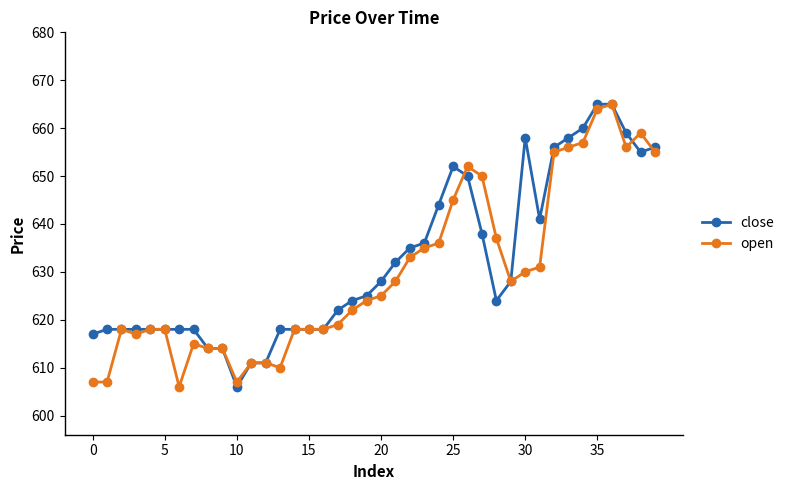

What is the minimum value for close?

606